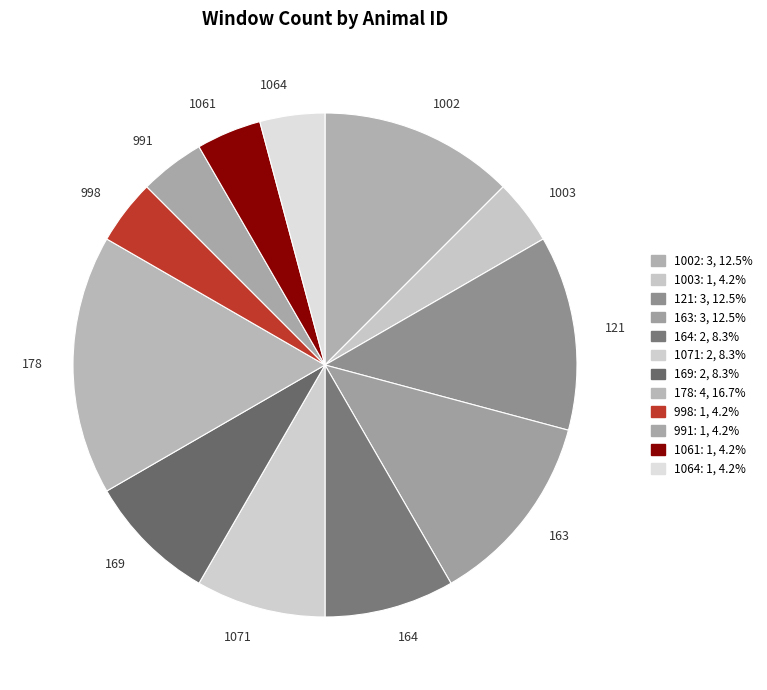

True or false: 1071 accounts for 1% of the total.

False